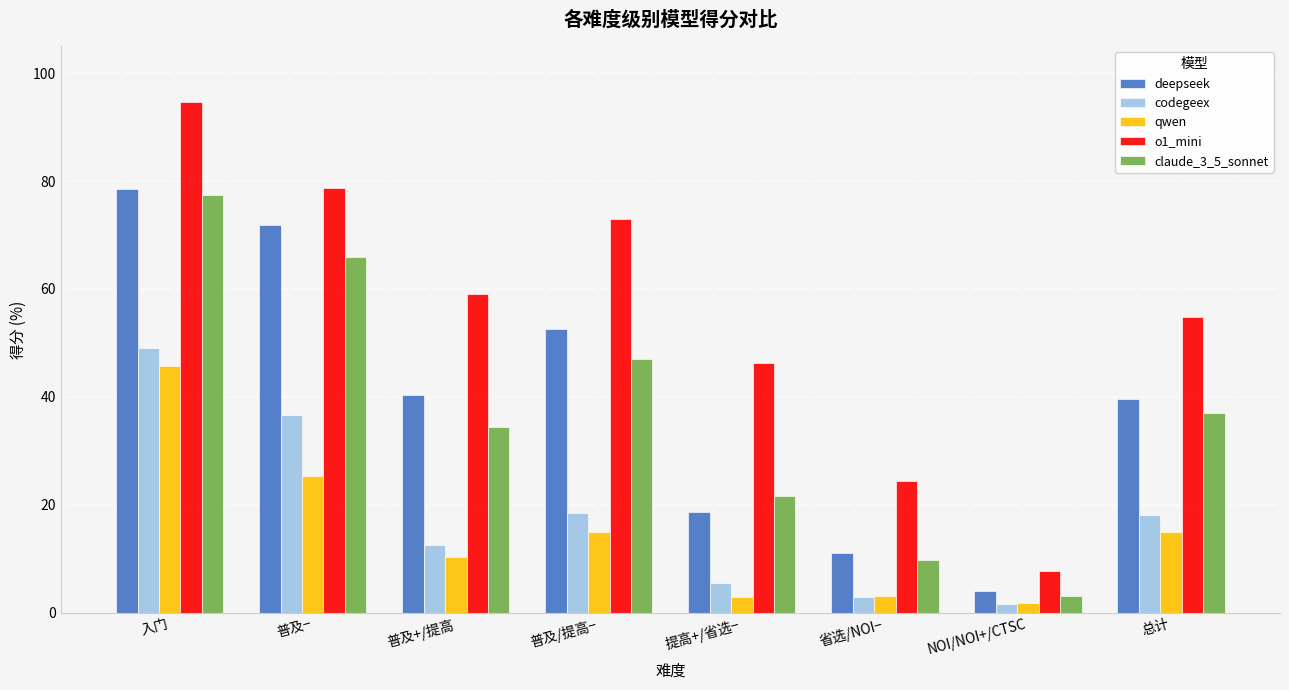

How many bars are there in each group?

5